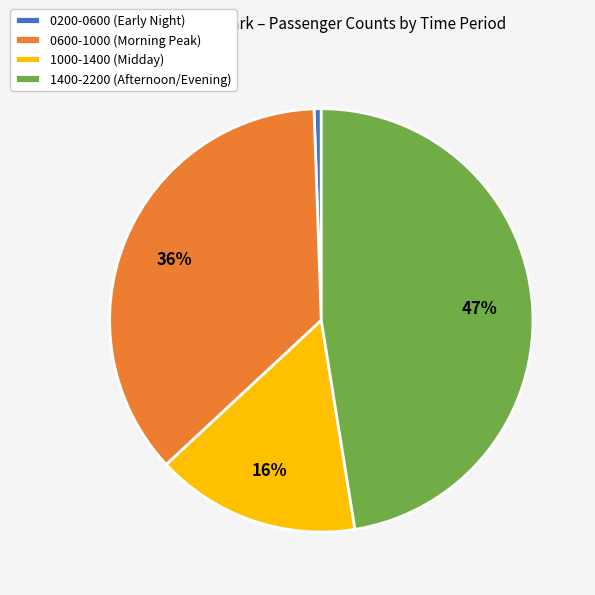

Which slice is the smallest?

0200-0600 (Early Night)